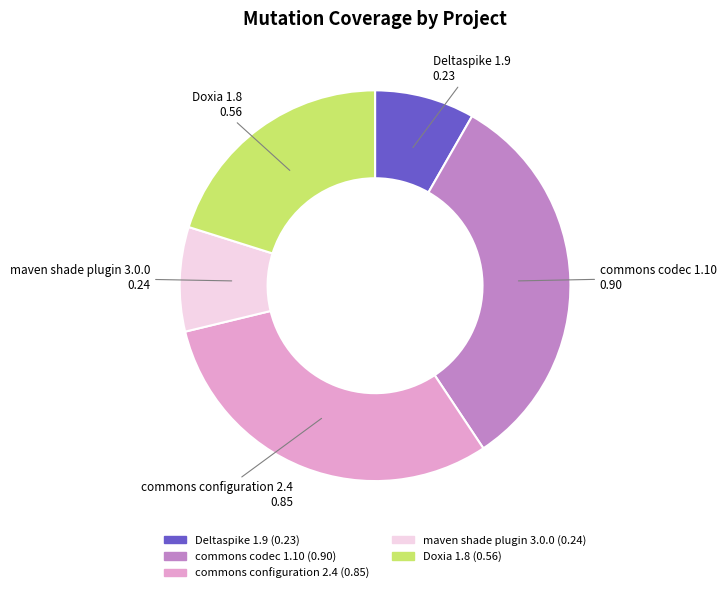

Does Deltaspike 1.9 represent more than half of the total?

No